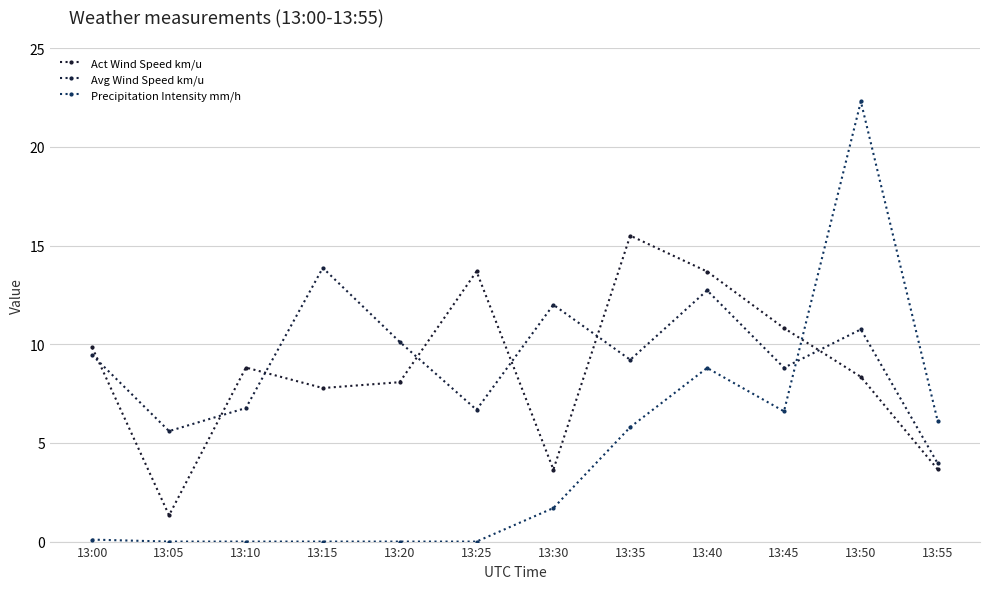

True or false: Avg Wind Speed km/u and Precipitation Intensity mm/h cross at least once.

True